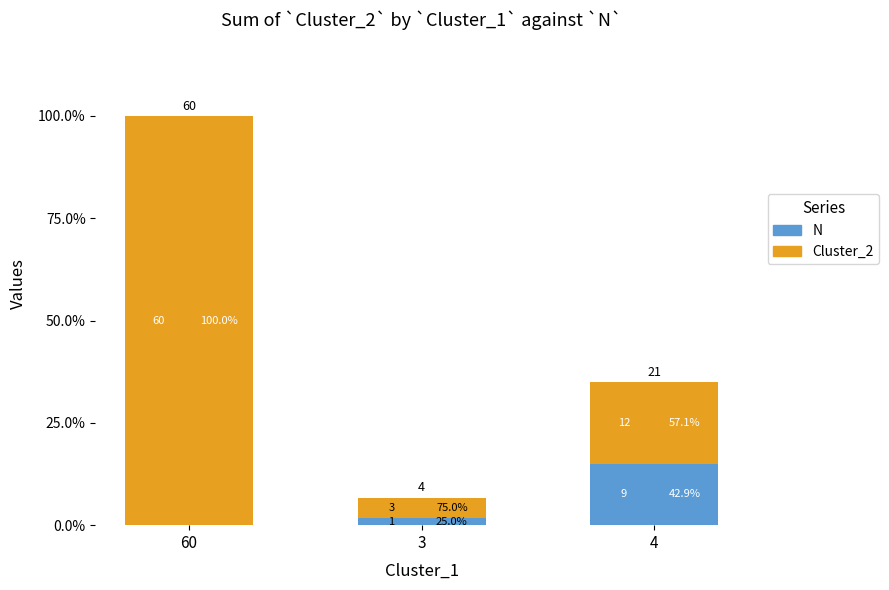

Reading left to right, what are all the values shown in this chart?

N: 0	1	9
Cluster_2: 60	3	12